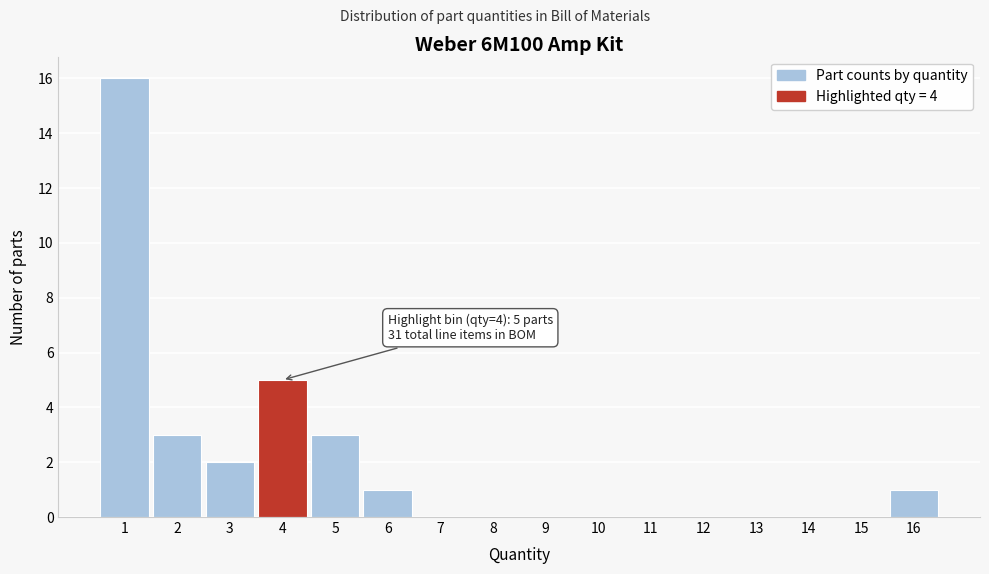

Over which range of the x-axis is the bar tallest?

0.5 to 1.5